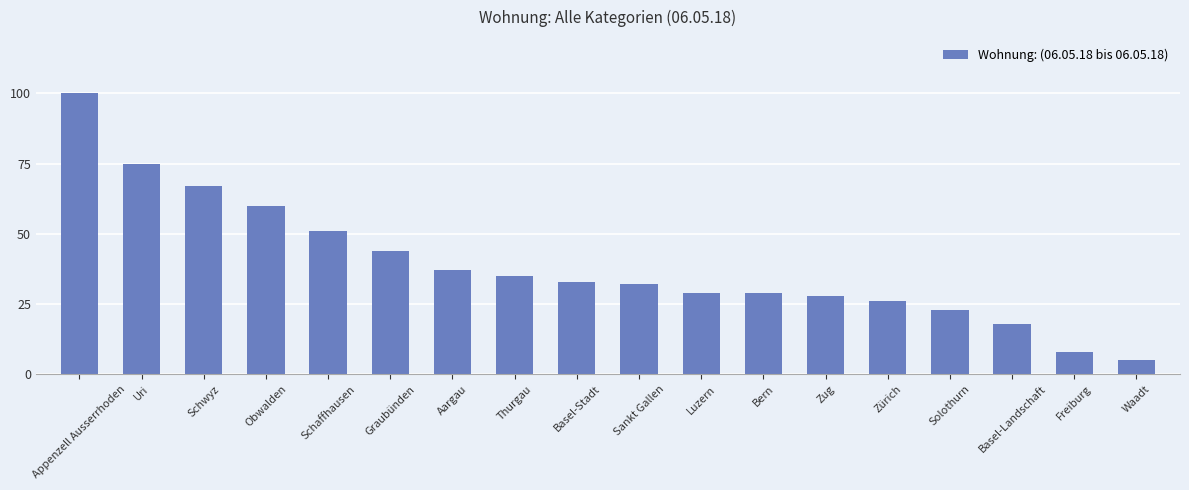

Between Sankt Gallen and Schaffhausen, which is larger?

Schaffhausen